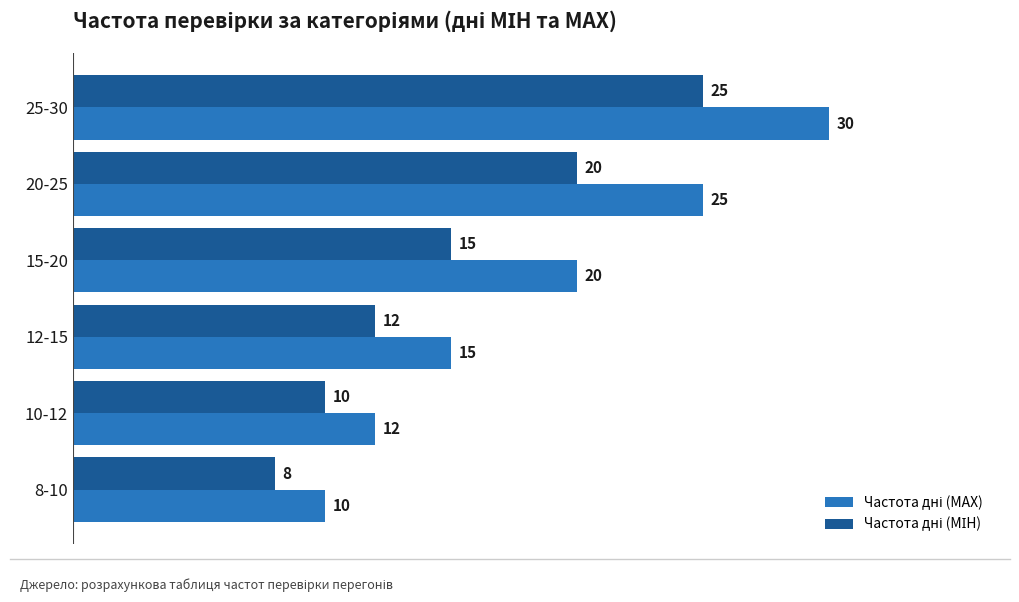

What is the difference between the highest and lowest values at 20-25?

5